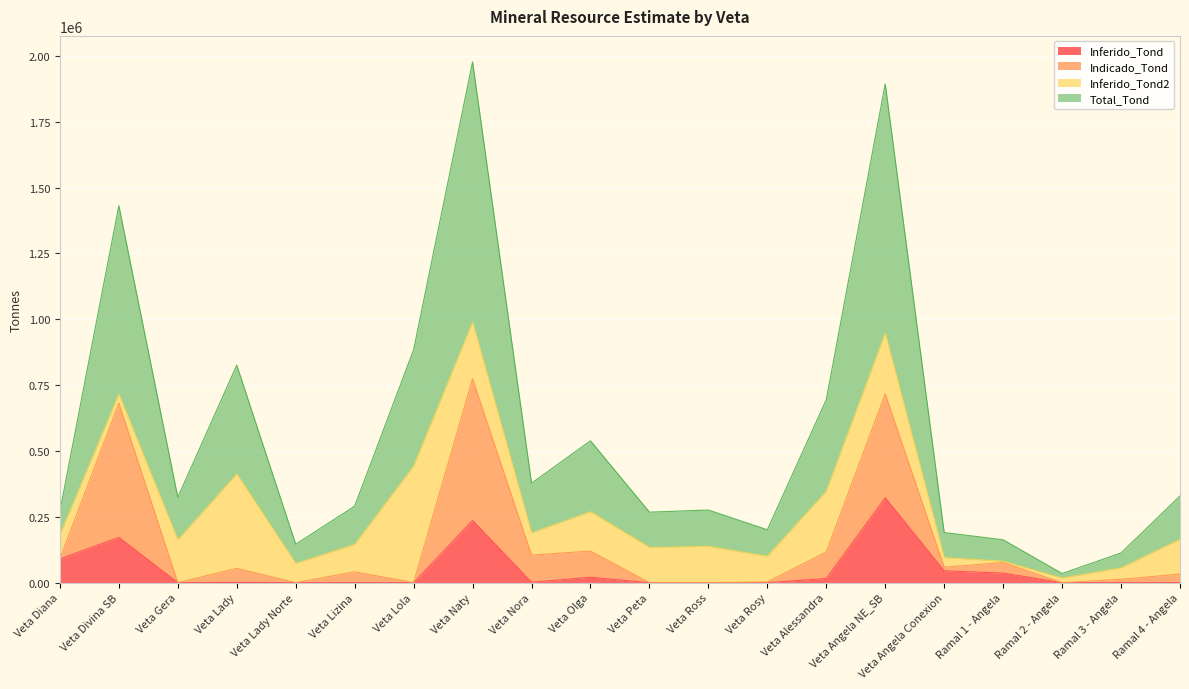

Does the chart display data point markers on the line(s)?

No